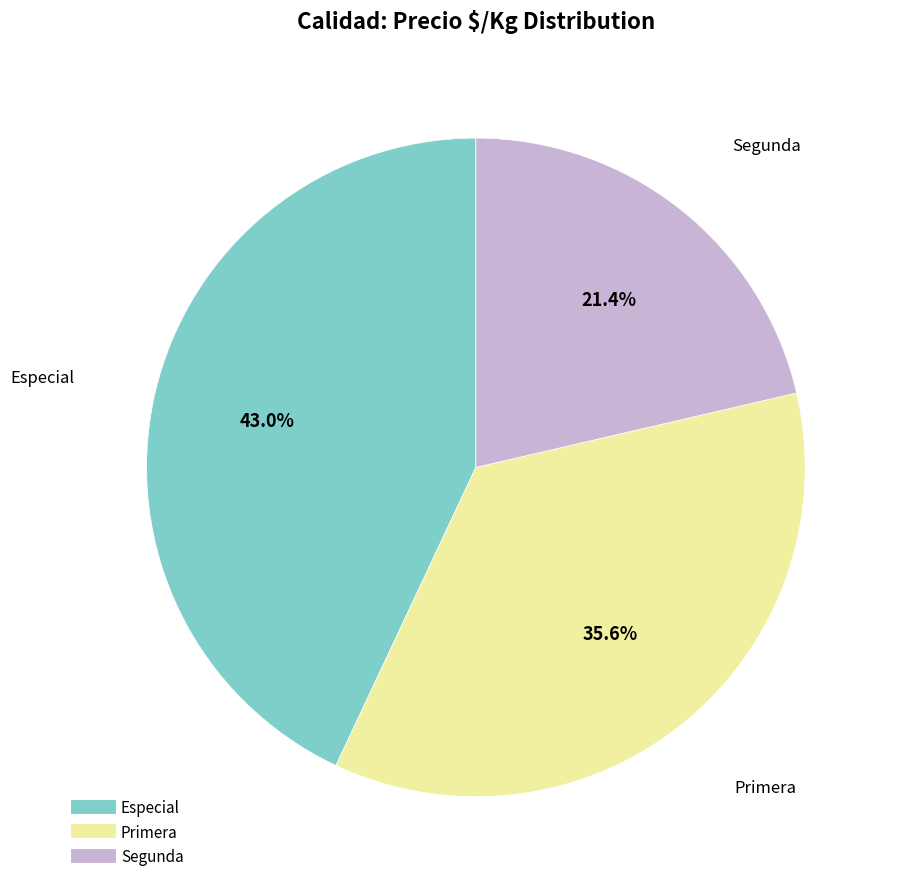

How much of the chart is everything except Primera?

64.4%